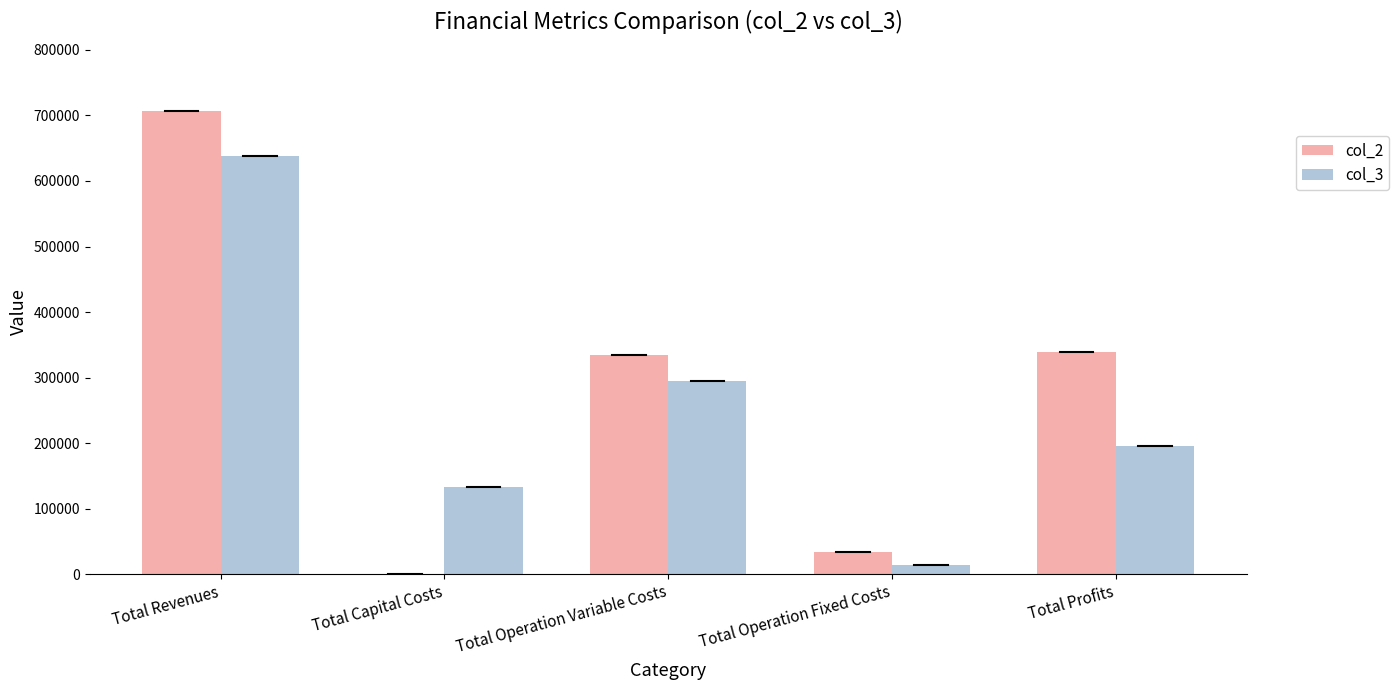

Is the value of col_3 at Total Profits greater than the value of col_2 at Total Revenues?

No